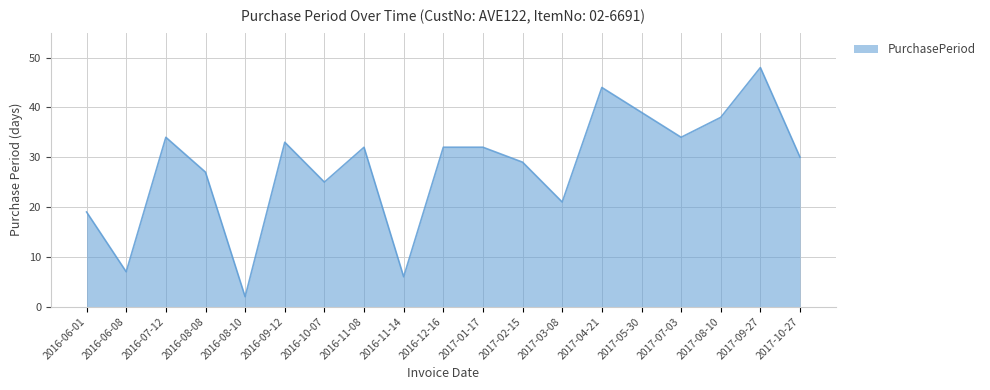

Where does the data first go above 32?

2016-07-12